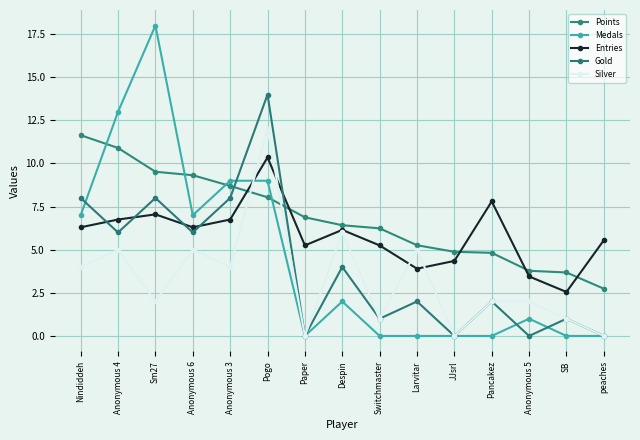

What is the label of the 2nd point from the right?

SB